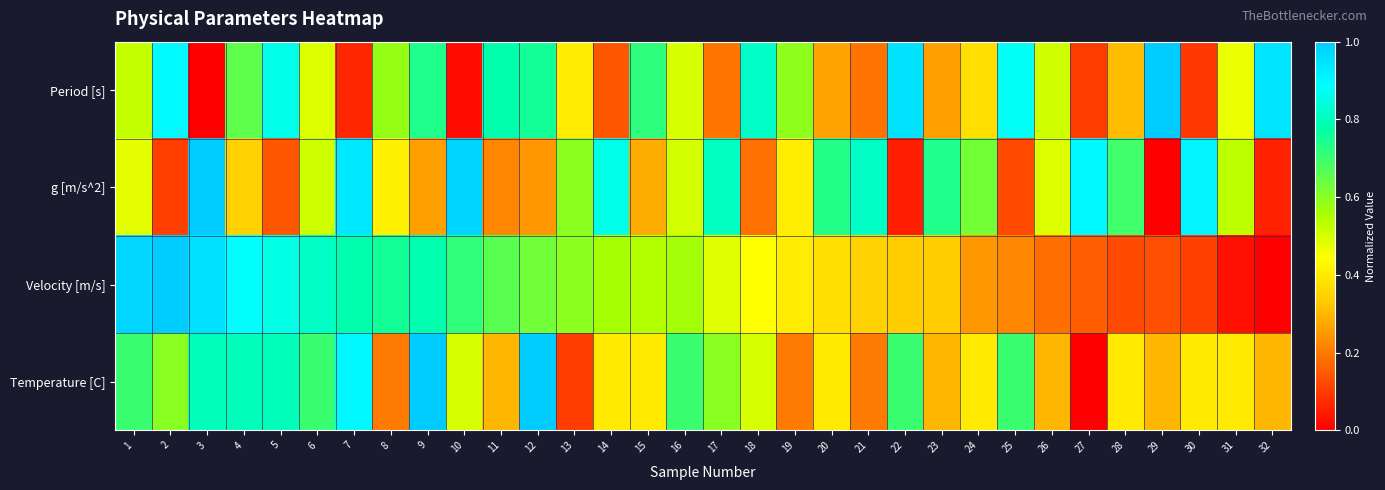

At how many categories does at least one series exceed 0?

32